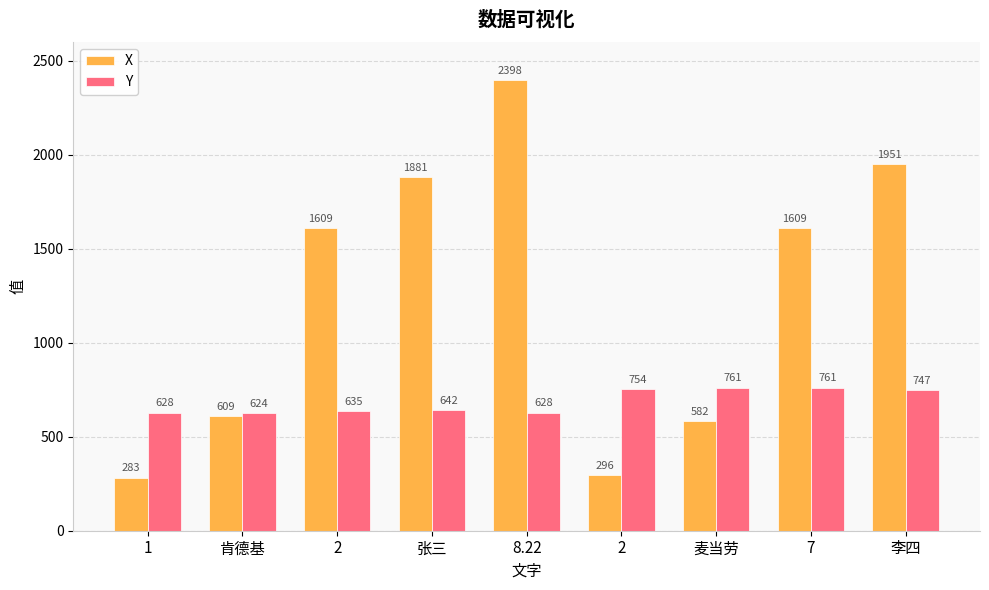

At how many categories does at least one series exceed 759?

6